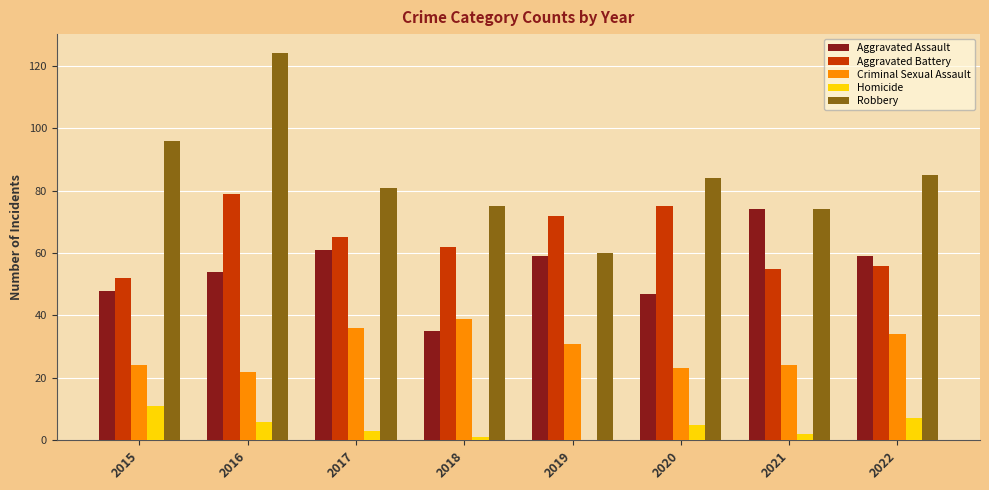

Which series changed the most between 2016 and 2019?

Robbery